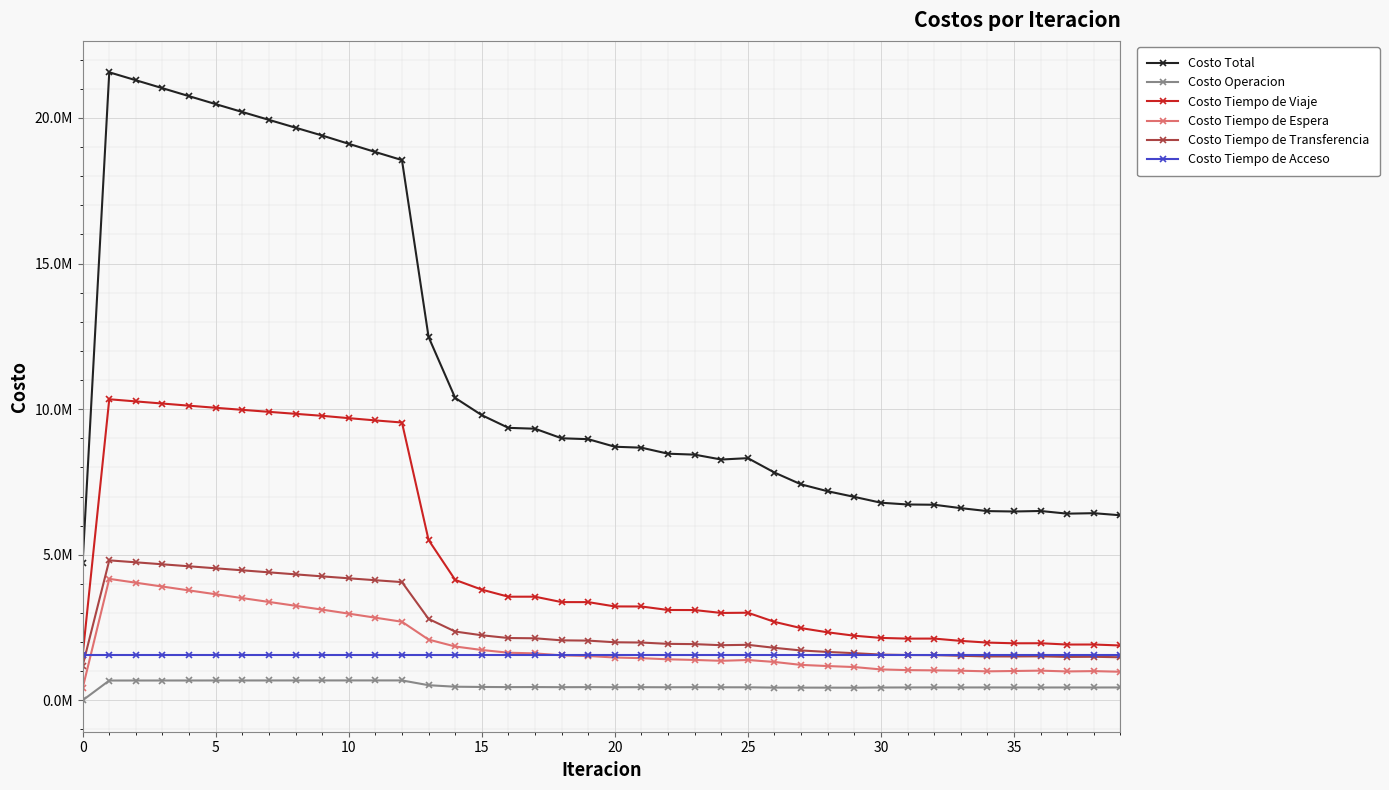

What are all the series names shown in the legend?

Costo Total, Costo Operacion, Costo Tiempo de Viaje, Costo Tiempo de Espera, Costo Tiempo de Transferencia, Costo Tiempo de Acceso